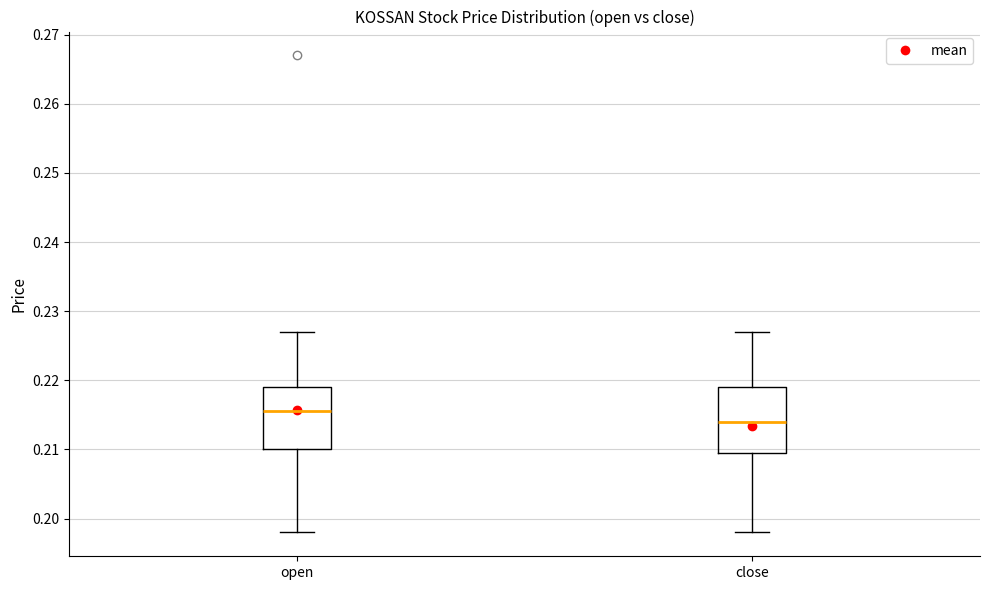

Reading left to right, transcribe this box plot: for each box, give where its median line is, the range the box spans, and where its two whiskers end, as read against the y-axis. The values are not printed on the chart, so give them approximately, as read against the axis.

open: median 0.216, box 0.210 to 0.219, whiskers 0.198 to 0.227
close: median 0.214, box 0.210 to 0.219, whiskers 0.198 to 0.227